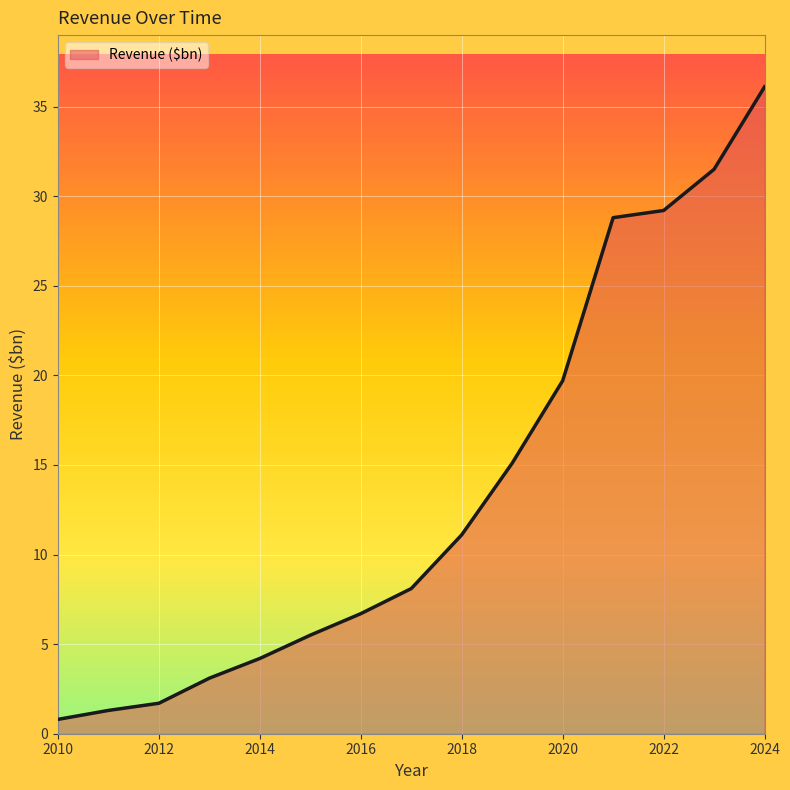

Reading left to right, transcribe all the data shown in this chart.

0.8	1.3	1.7	3.1	4.2	5.5	6.7	8.1	11.1	15.1	19.7	28.8	29.2	31.5	36.1